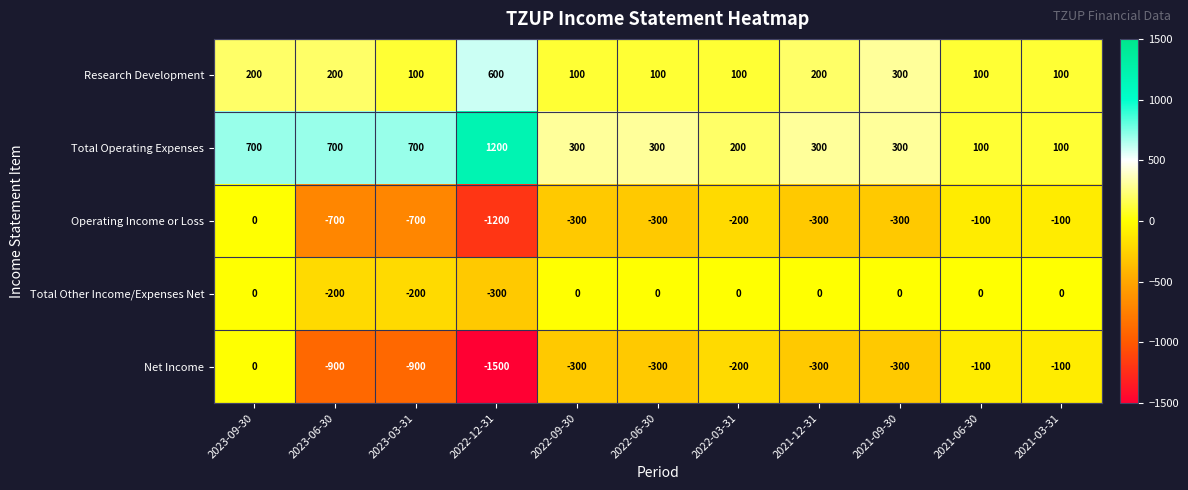

What is the difference between the highest and lowest values at 2021-03-31?

200